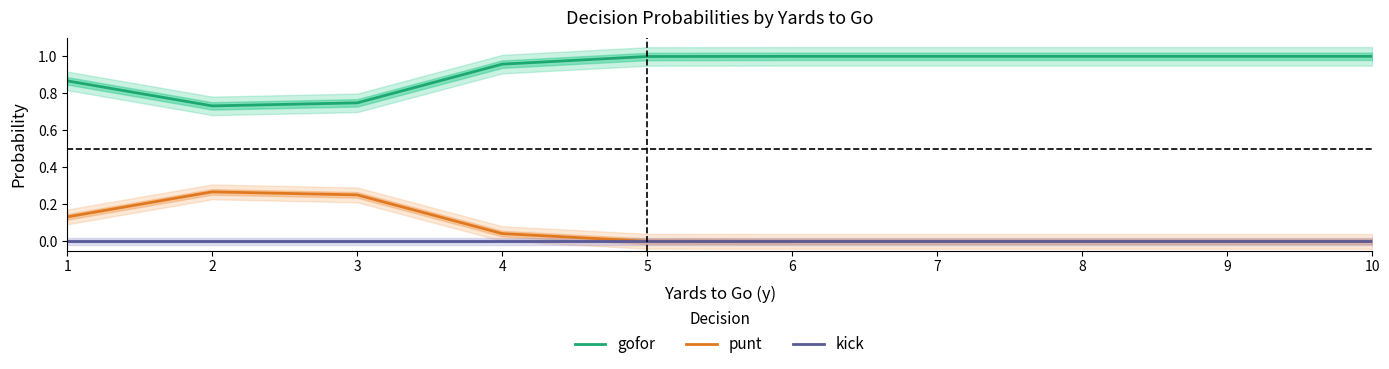

What is the maximum value for gofor?

1.0